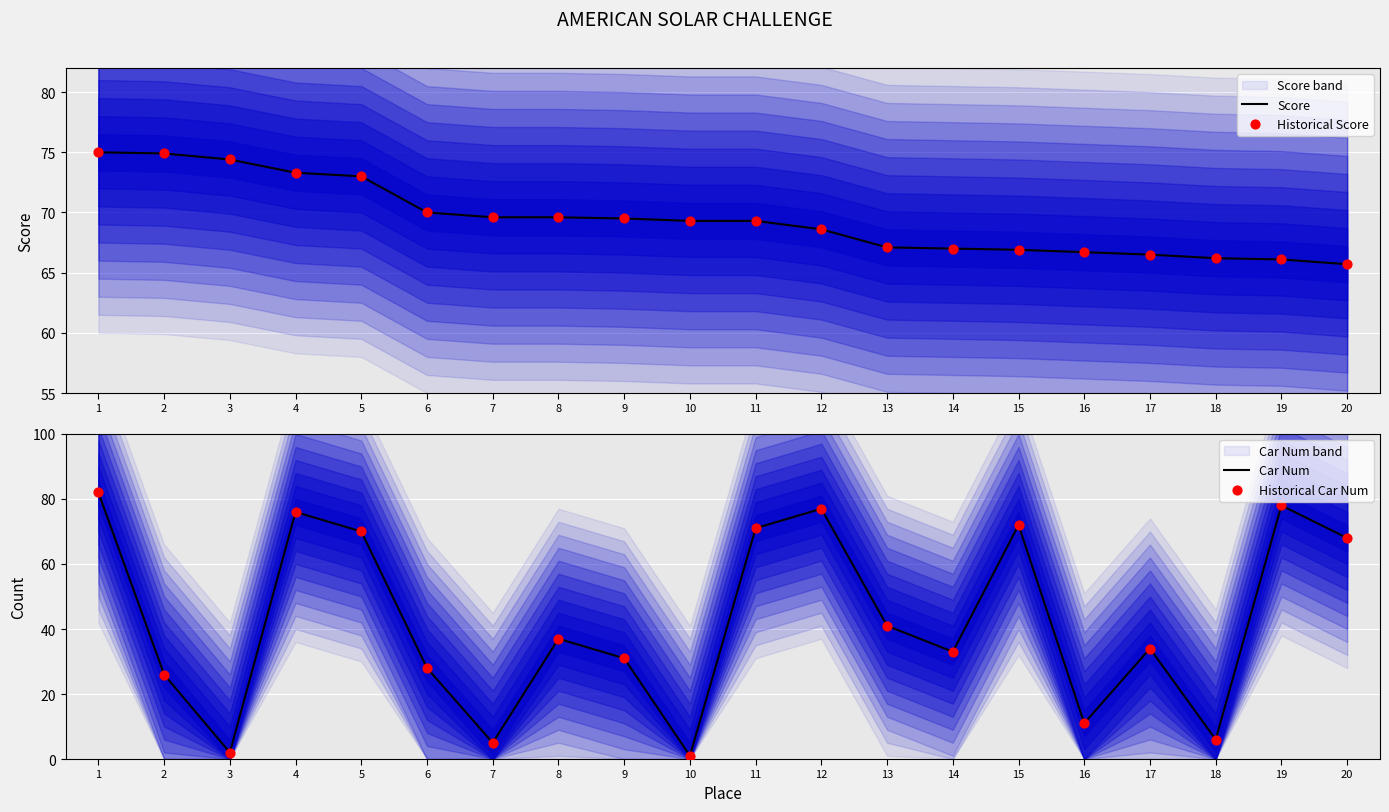

Is the value of Historical Score at 7 greater than the value of Car Num at 19?

No